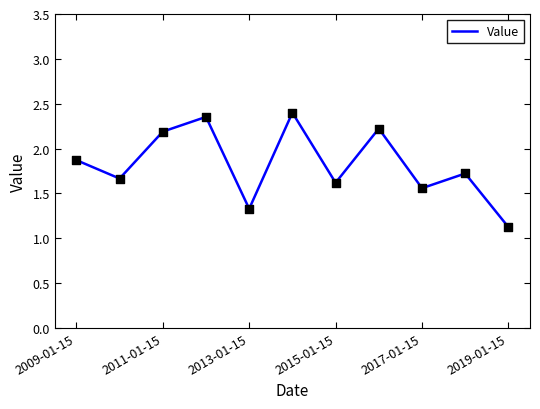

What is the difference between the maximum and minimum values?

1.3